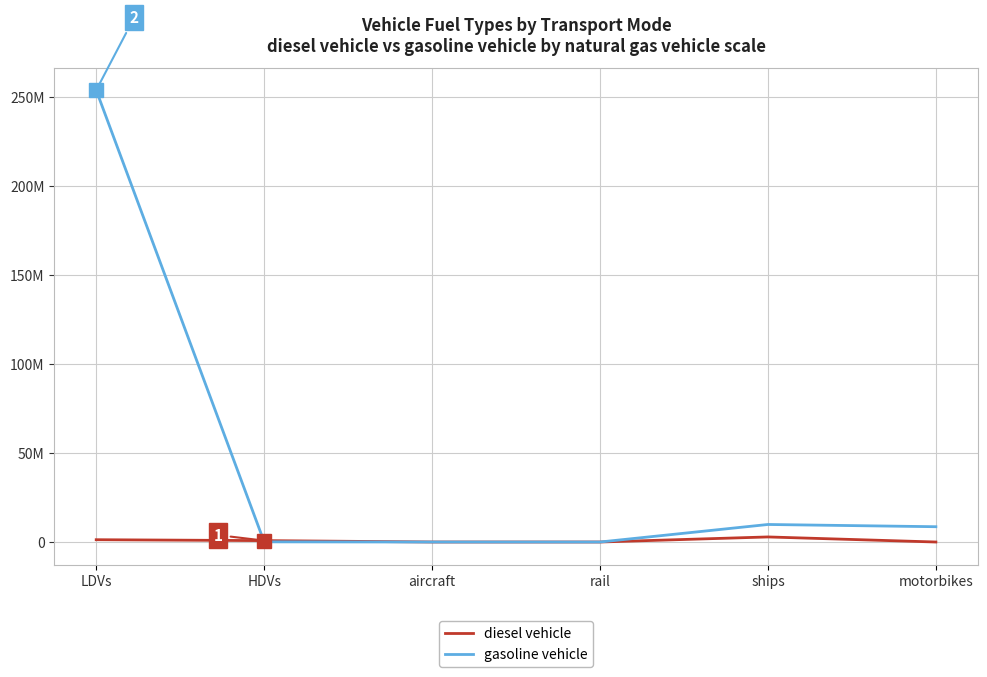

How many intersections are there between gasoline vehicle and diesel vehicle?

2